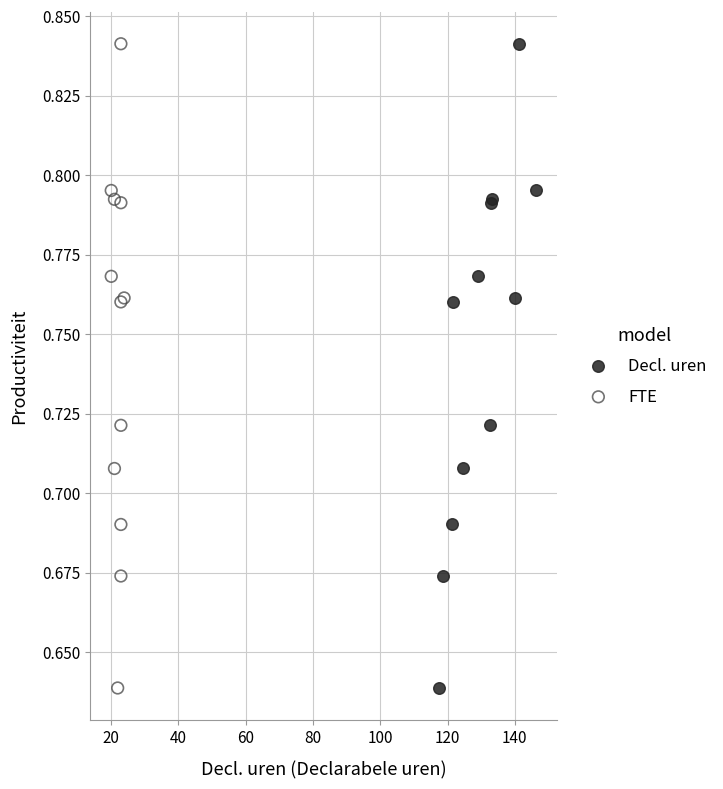

What are all the series names shown in the legend?

Decl. uren, FTE